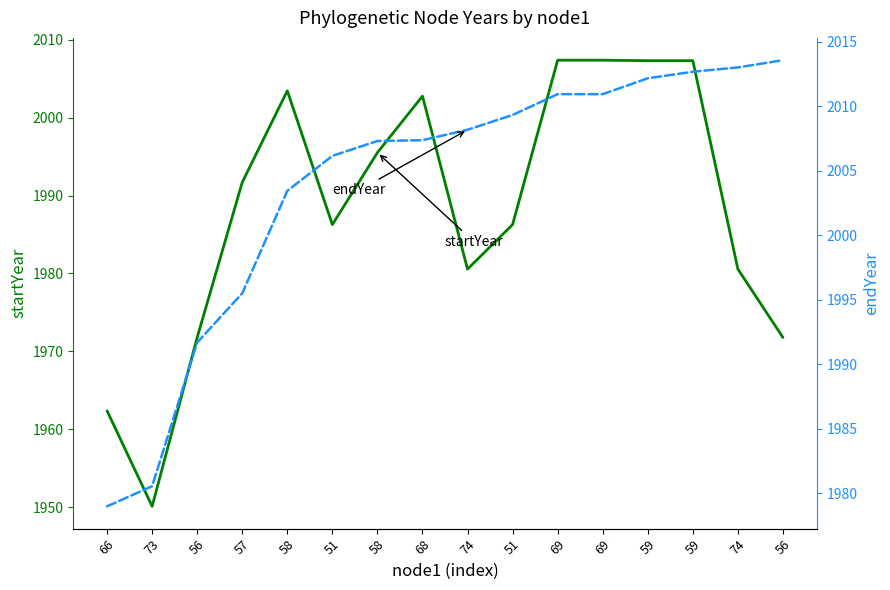

At how many categories does at least one series exceed 2013?

1